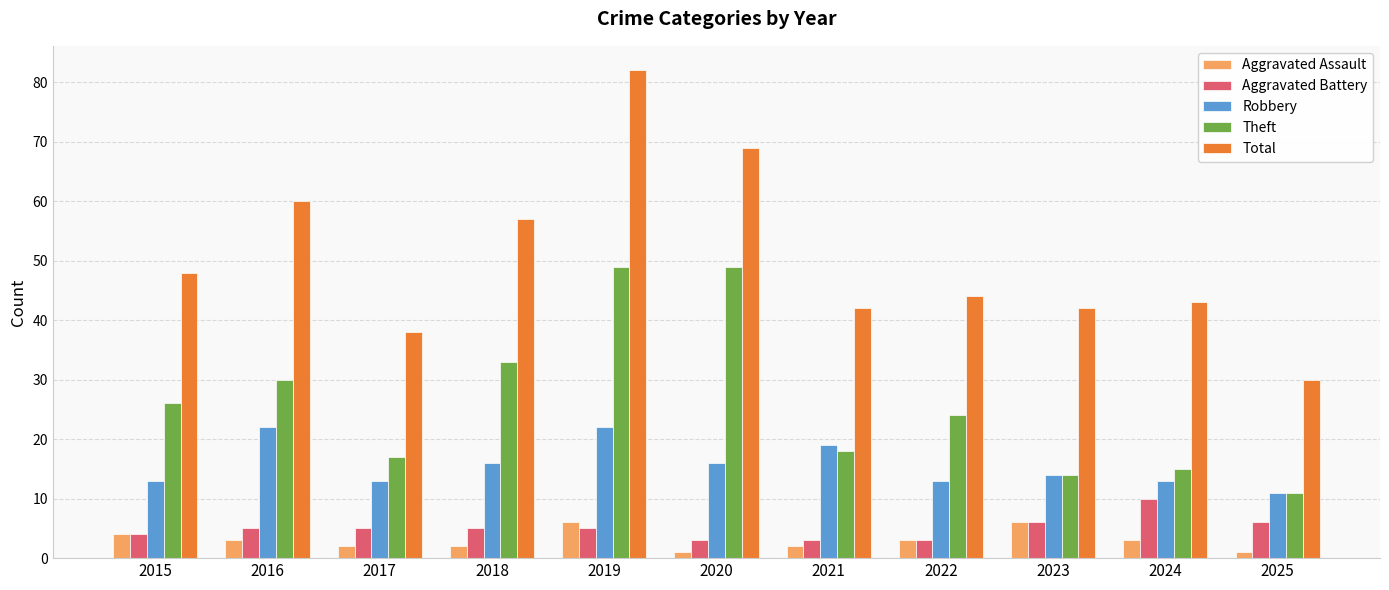

Which series has the largest range (max minus min)?

Total